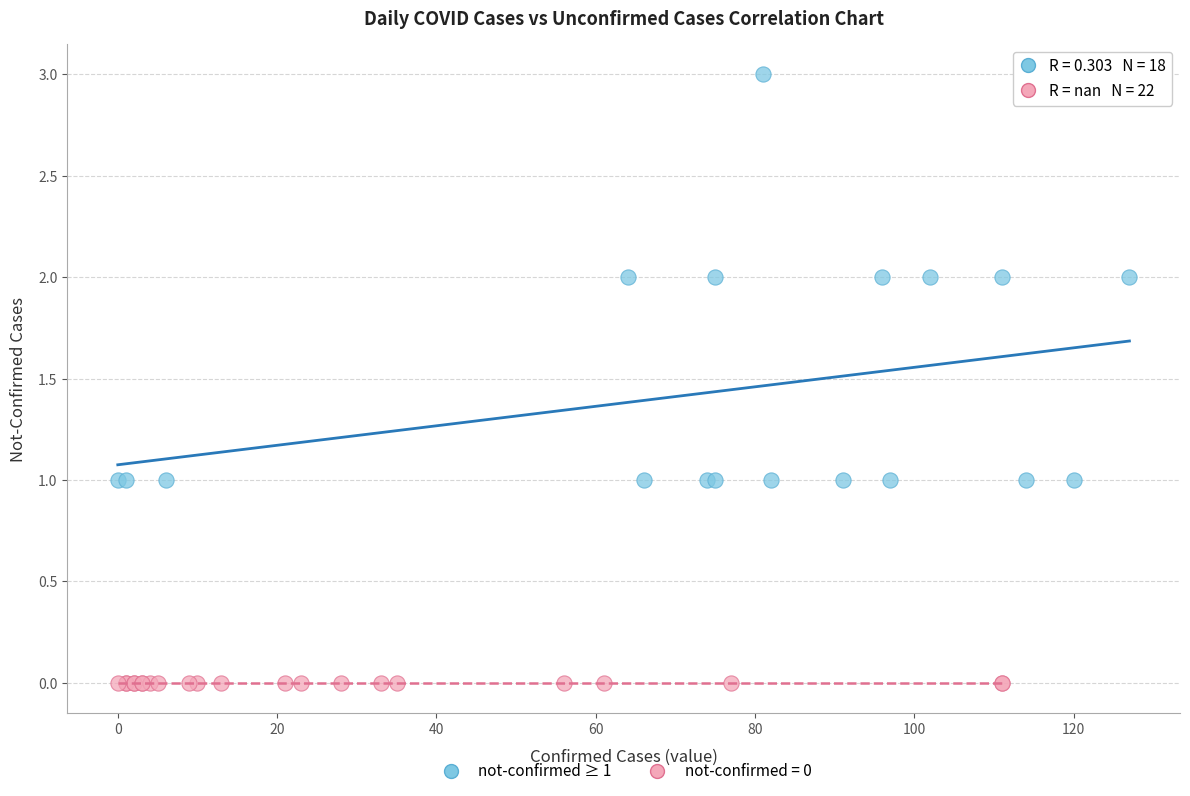

Which series reaches the minimum Y coordinate?

not-confirmed = 0